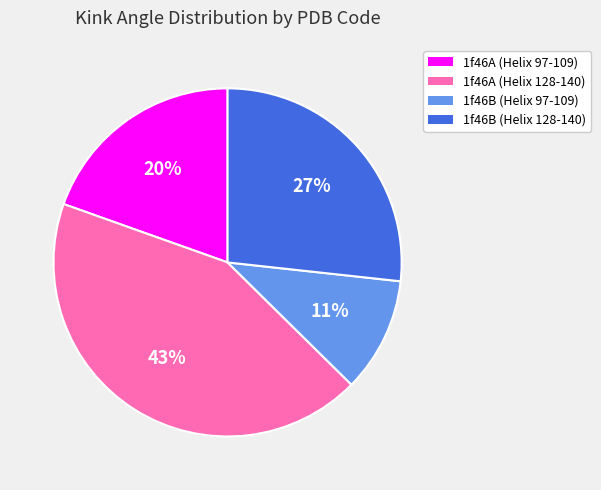

What is the ratio of the value at 1f46B (Helix 128-140) to the value at 1f46A (Helix 97-109)?

1.4